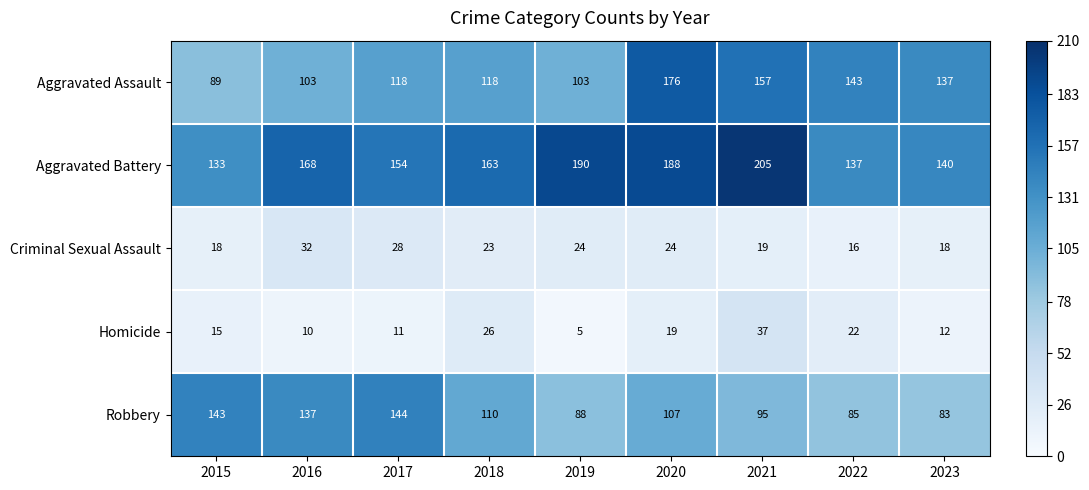

The Homicide series shows 10 at 2016. True or false?

True